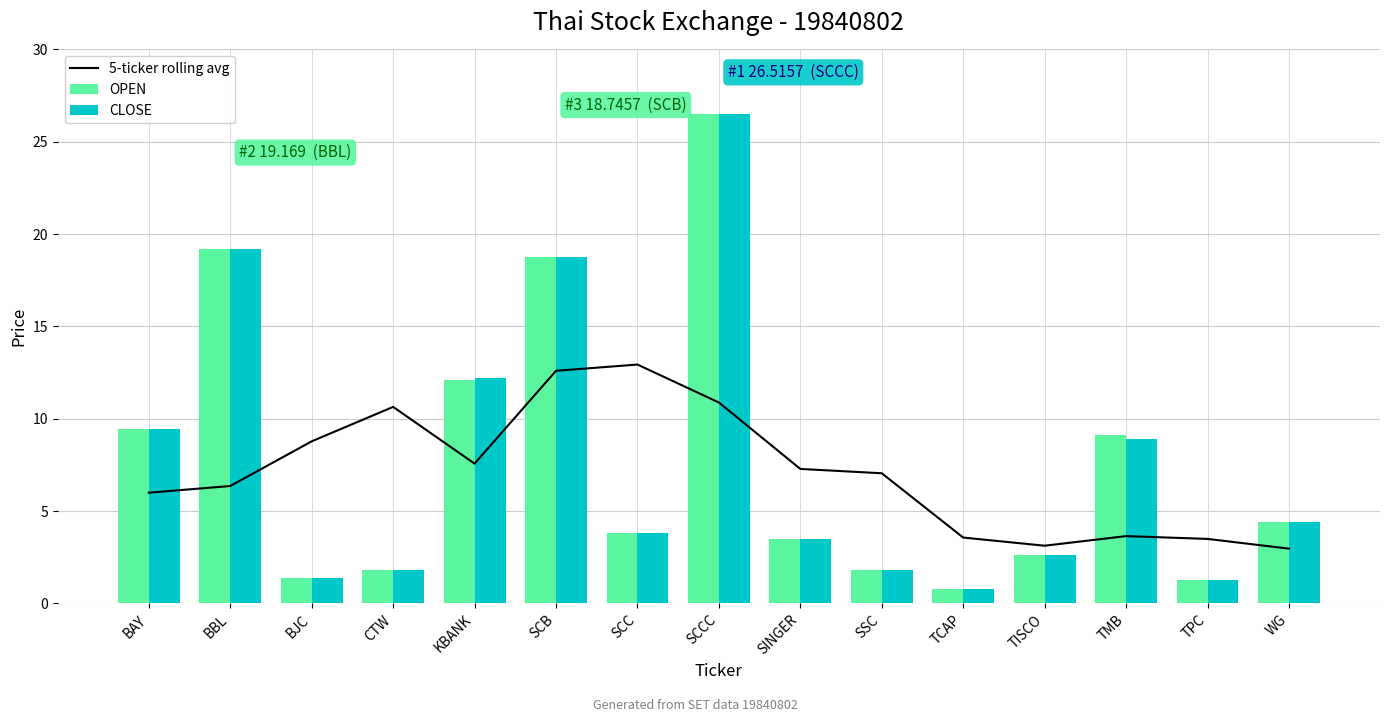

At which label does 5-ticker rolling avg first exceed 7?

BJC